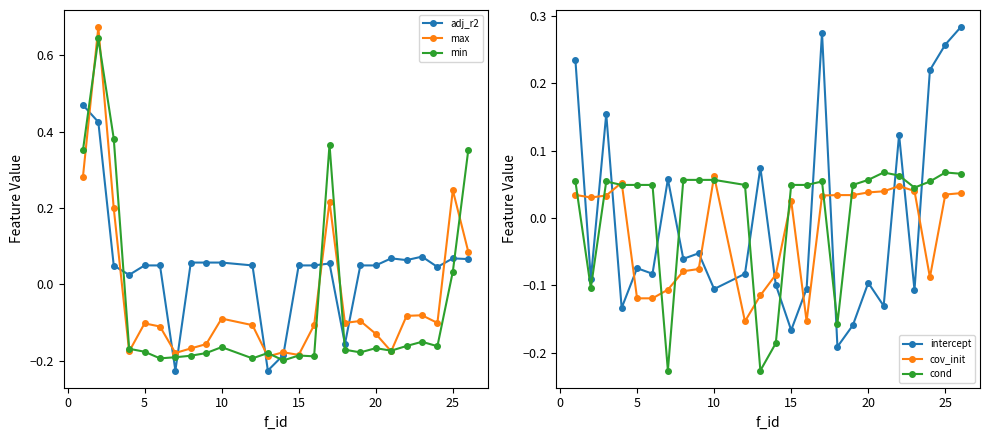

How many values in the intercept series are below 0?

16